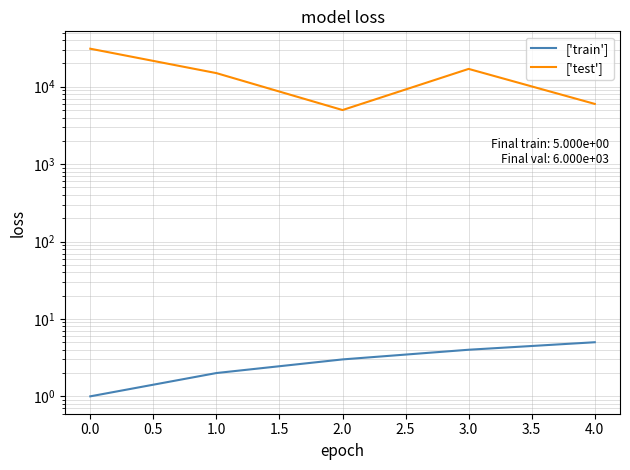

True or false: ['test'] and ['train'] intersect in this chart.

False